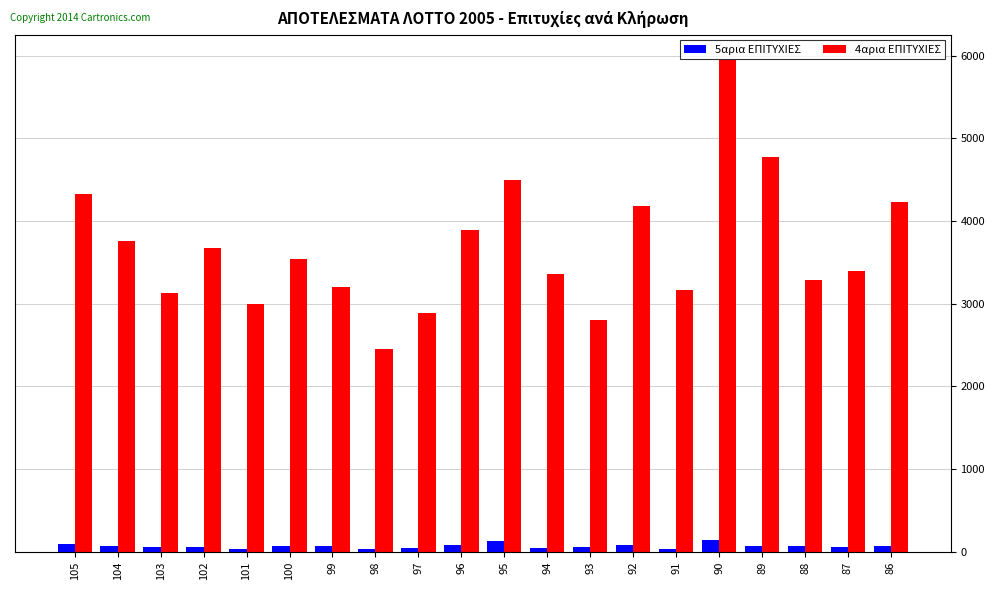

How many bars are there in total?

40